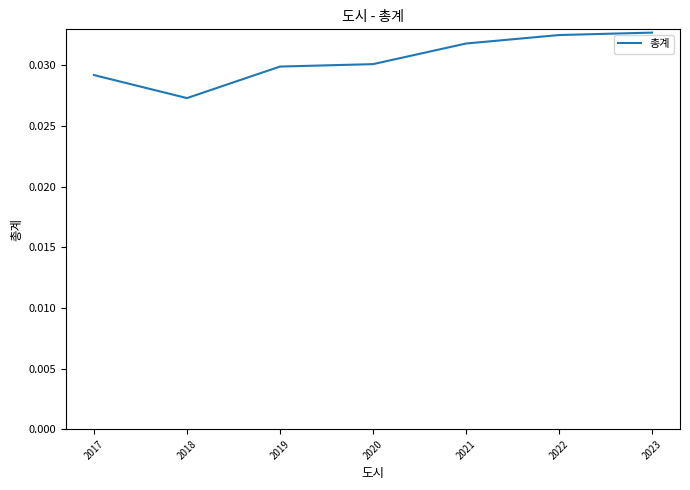

At which category does the chart reach its minimum across all series?

2018